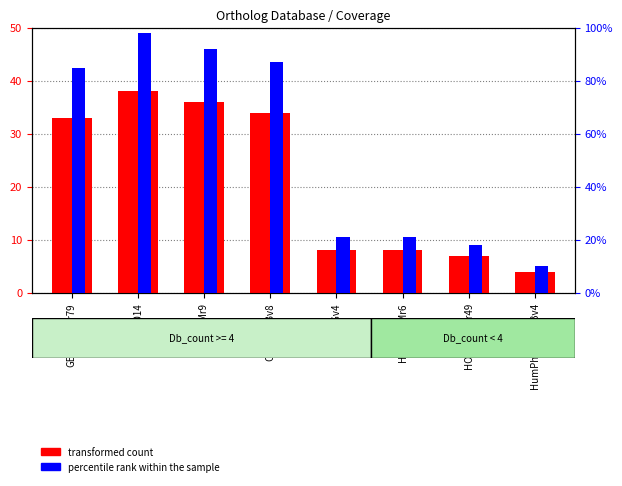

Which series has the largest total across all categories?

percentile rank within the sample